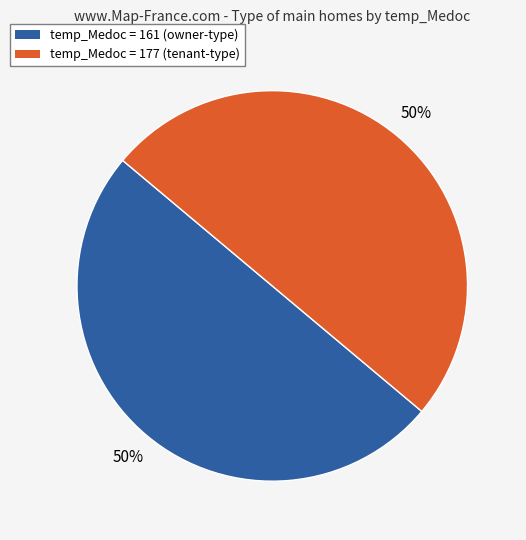

The temp_Medoc = 177 (tenant-type) slice represents 42% of the pie. True or false?

False